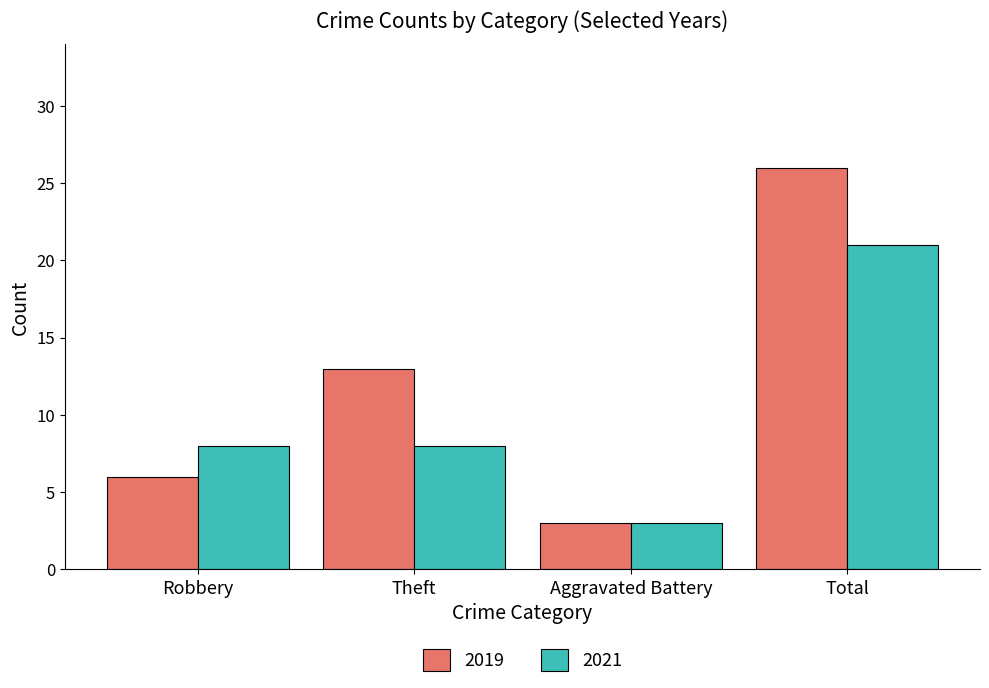

What is the average value of the 2021 series?

10